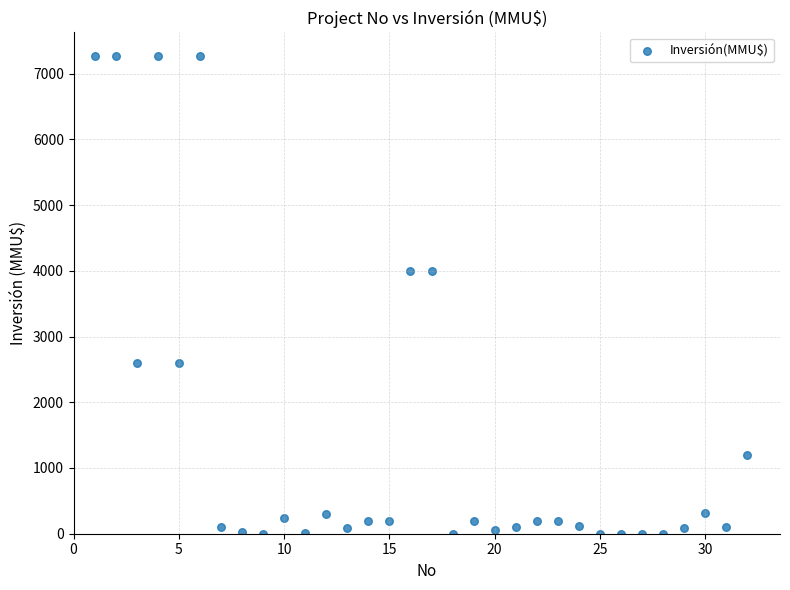

What is the range of X values (max minus min)?

31